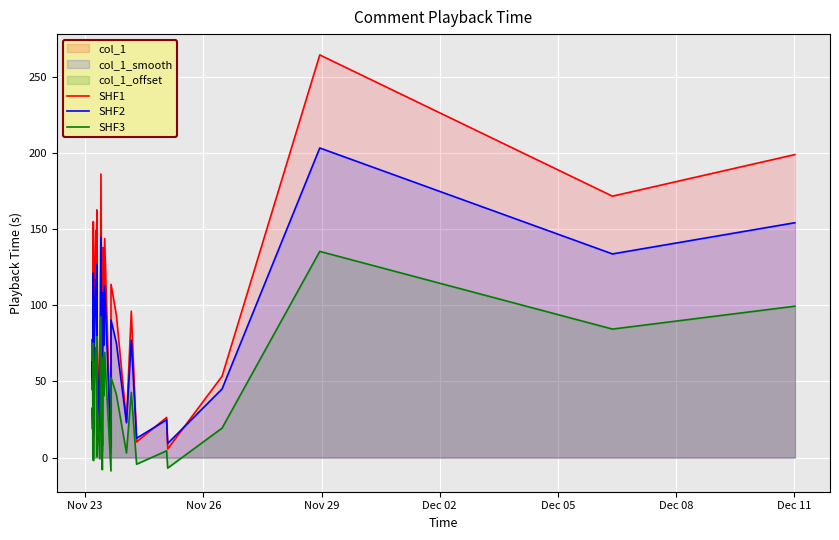

True or false: SHF3 and SHF1 cross at least once.

False